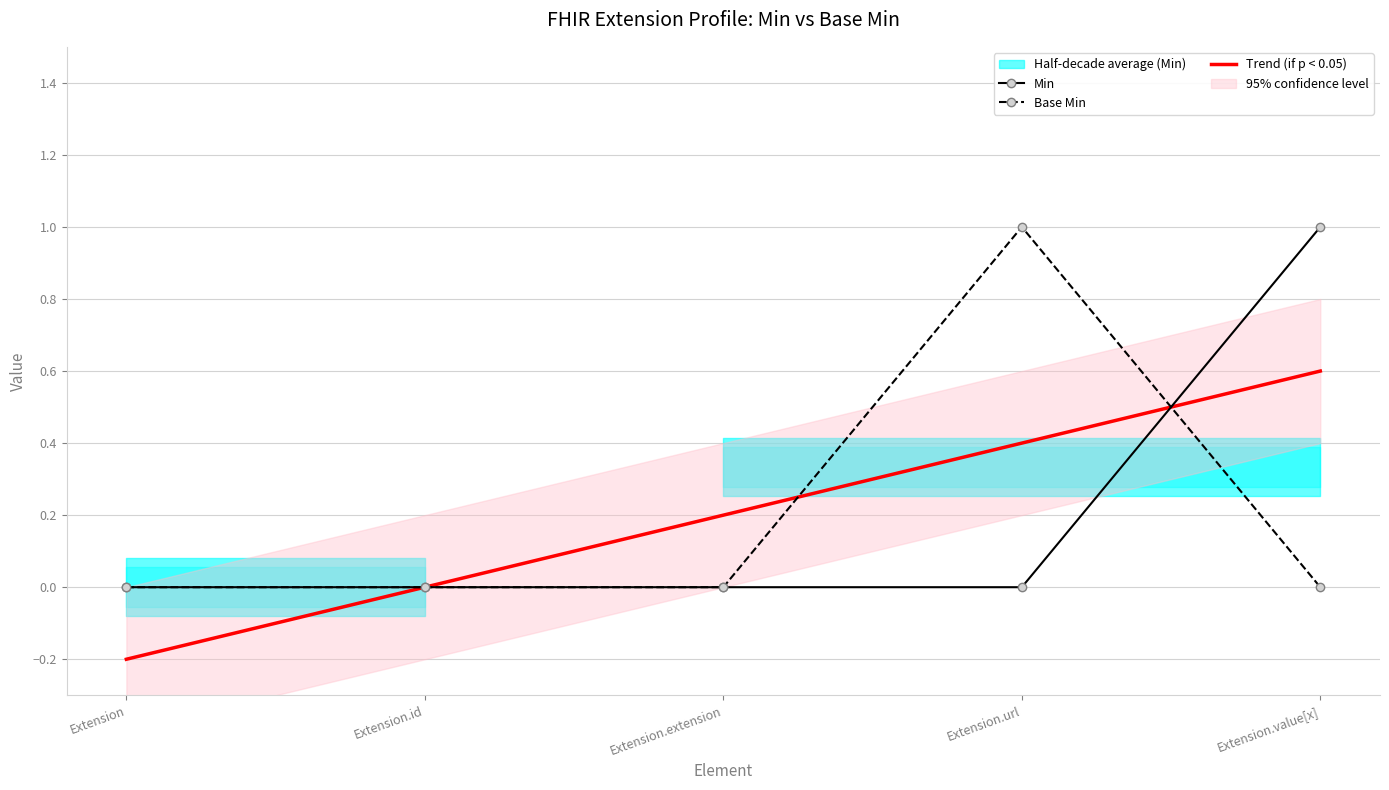

How many data points in Min are above 0?

1